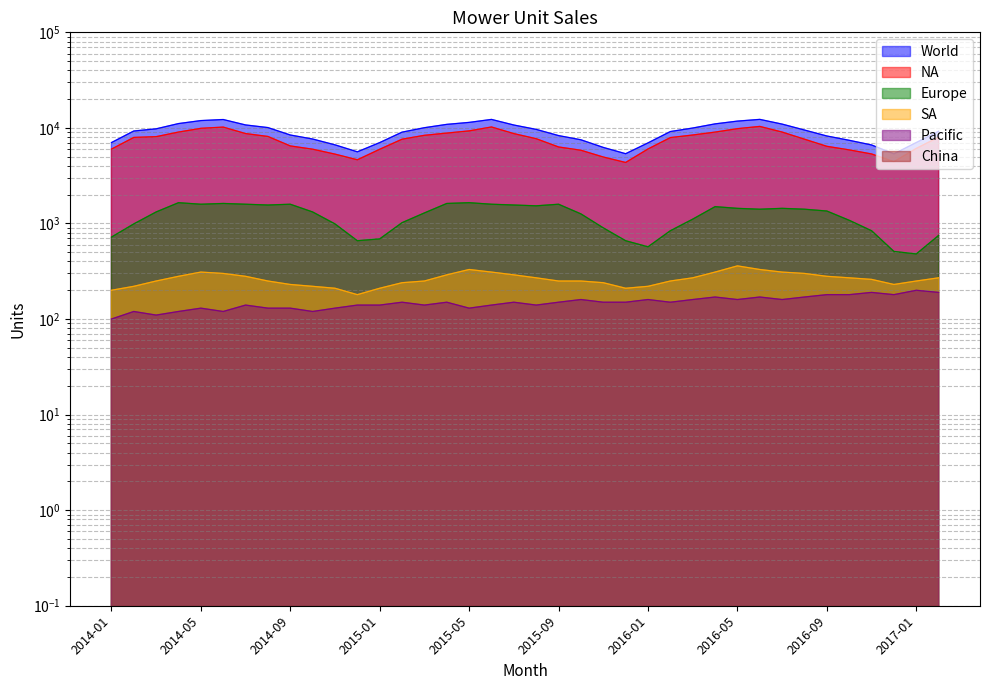

Rank the categories by NA value from highest to lowest.

2016-06, 2015-06, 2014-06, 2014-05, 2016-05, 2015-05, 2014-04, 2016-07, 2016-04, 2015-04, 2014-07, 2015-07, 2016-03, 2015-03, 2014-08, 2014-03, 2017-02, 2014-02, 2016-02, 2015-08, 2015-02, 2016-08, 2014-09, 2016-09, 2015-09, 2017-01, 2016-01, 2014-01, 2014-10, 2015-01, 2016-10, 2015-10, 2016-11, 2014-11, 2015-11, 2014-12, 2016-12, 2015-12